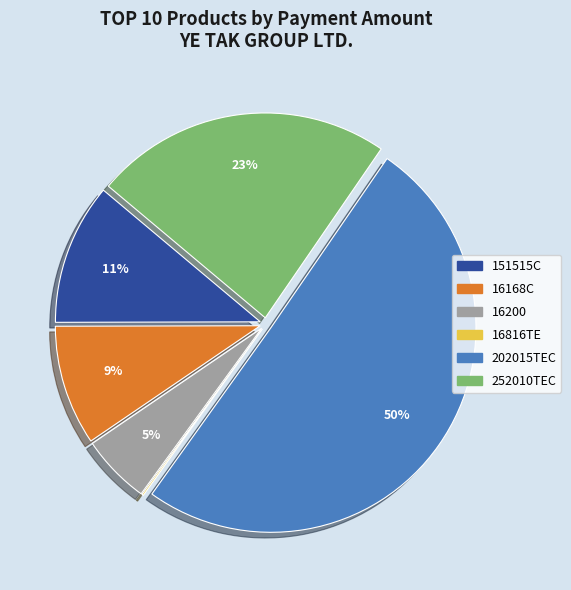

Is it true that 16168C is 24% of the pie?

False